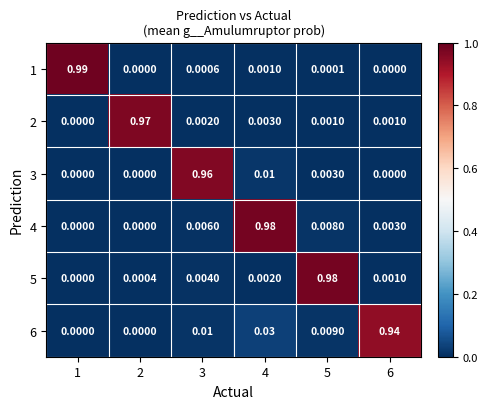

Reading left to right, what are all the values shown in this chart?

1: 1=1.0	2=0.0	3=0.0	4=0.0	5=0.0	6=0.0
2: 1=0.0	2=1.0	3=0.0	4=0.0	5=0.0	6=0.0
3: 1=0.0	2=0.0	3=1.0	4=0.0	5=0.0	6=0.0
4: 1=0.0	2=0.0	3=0.0	4=1.0	5=0.0	6=0.0
5: 1=0.0	2=0.0	3=0.0	4=0.0	5=1.0	6=0.0
6: 1=0.0	2=0.0	3=0.0	4=0.0	5=0.0	6=0.9